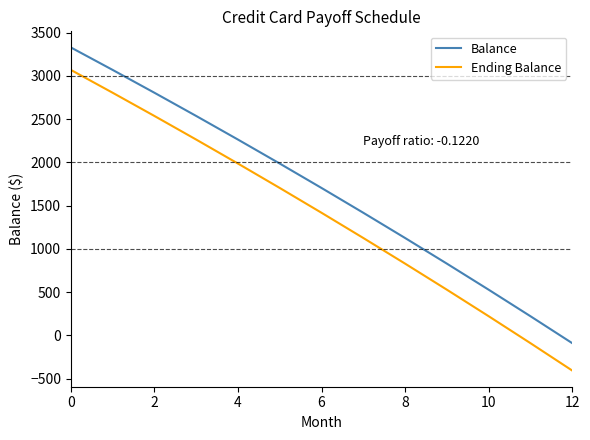

True or false: Balance and Ending Balance intersect in this chart.

False